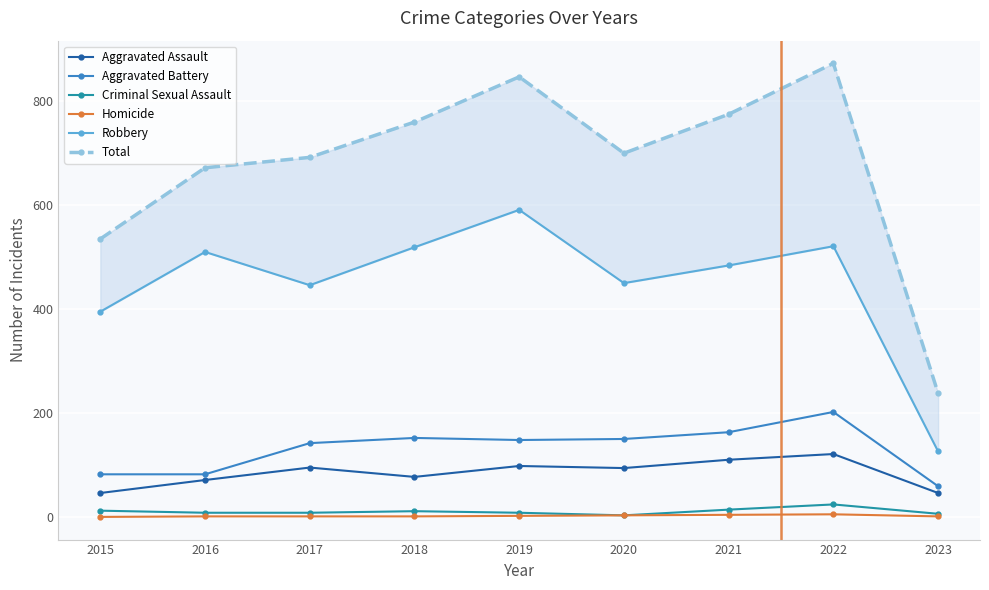

Is the value of Robbery at 2021 greater than the value of Aggravated Assault at 2017?

Yes